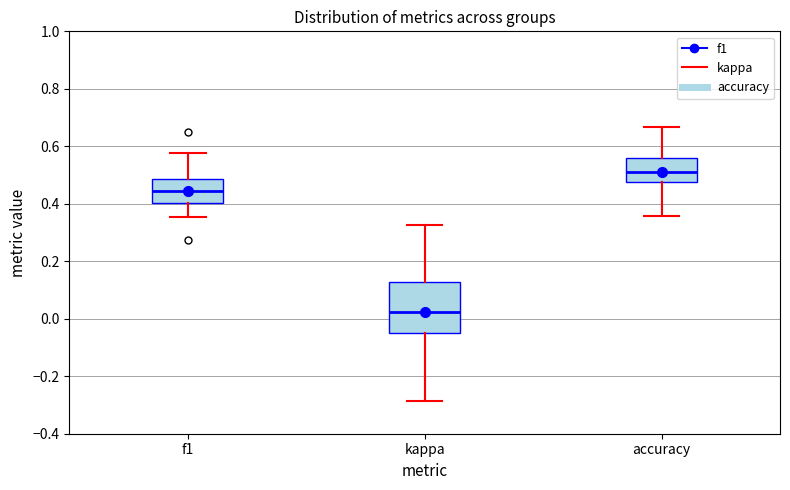

Comparing the boxes themselves (not the whiskers), which one is the tallest?

kappa